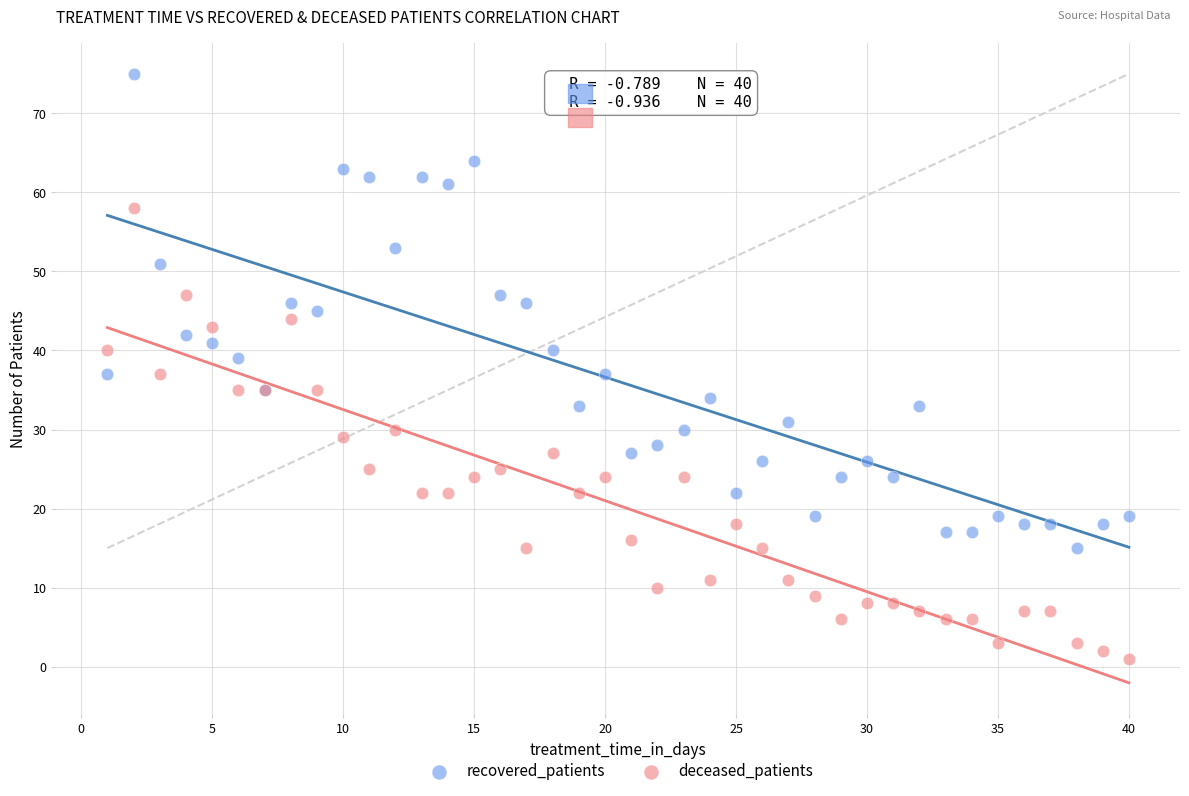

What are all the series names shown in the legend?

recovered_patients, deceased_patients